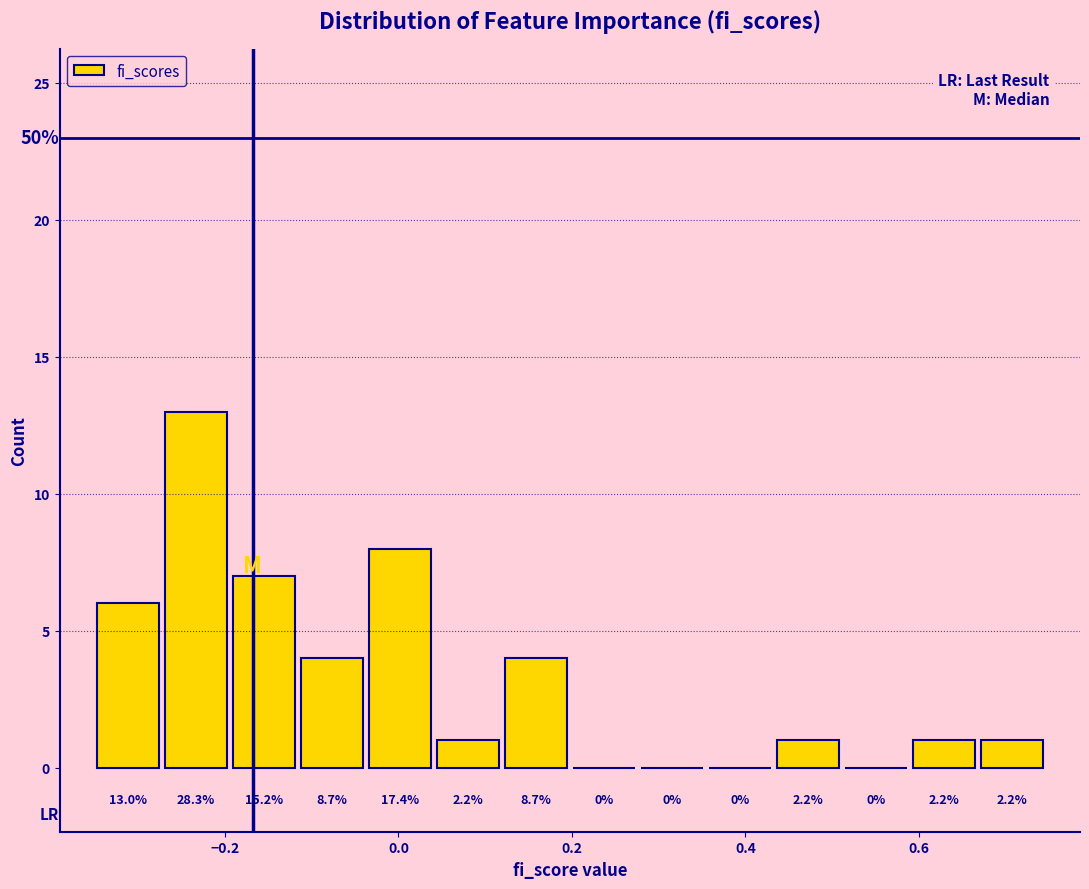

Read against the x-axis, roughly where is the centre of the tallest bar?

-0.24